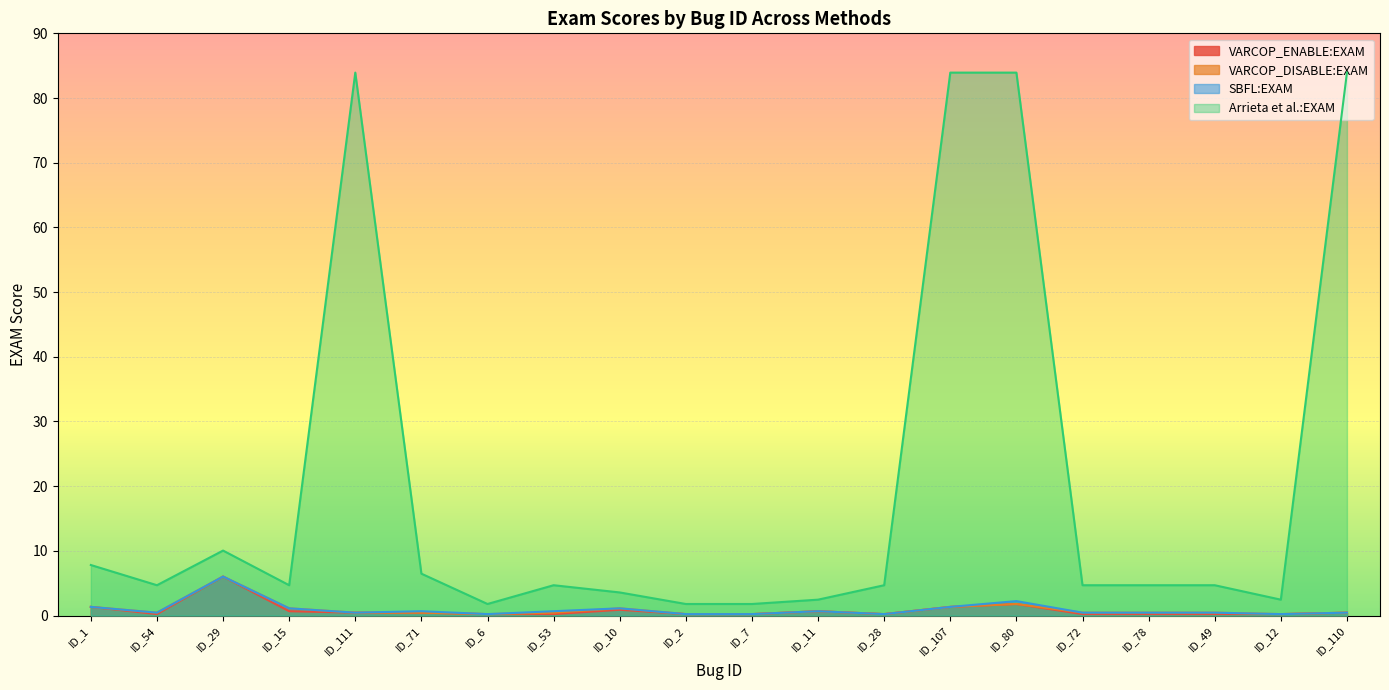

What is the label of the 13th point from the left?

ID_28